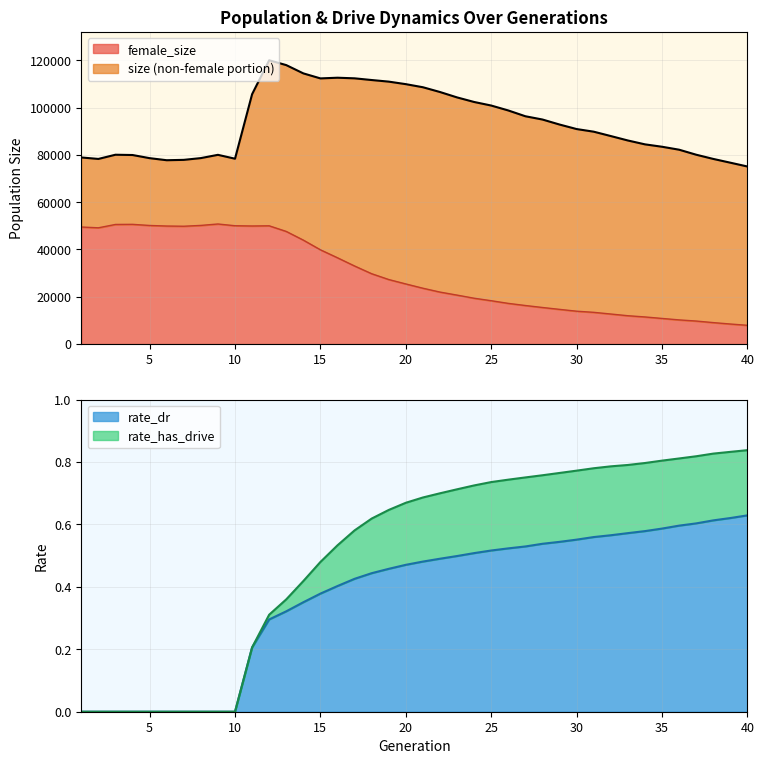

True or false: size has a value of 165678.7 at 24.

False